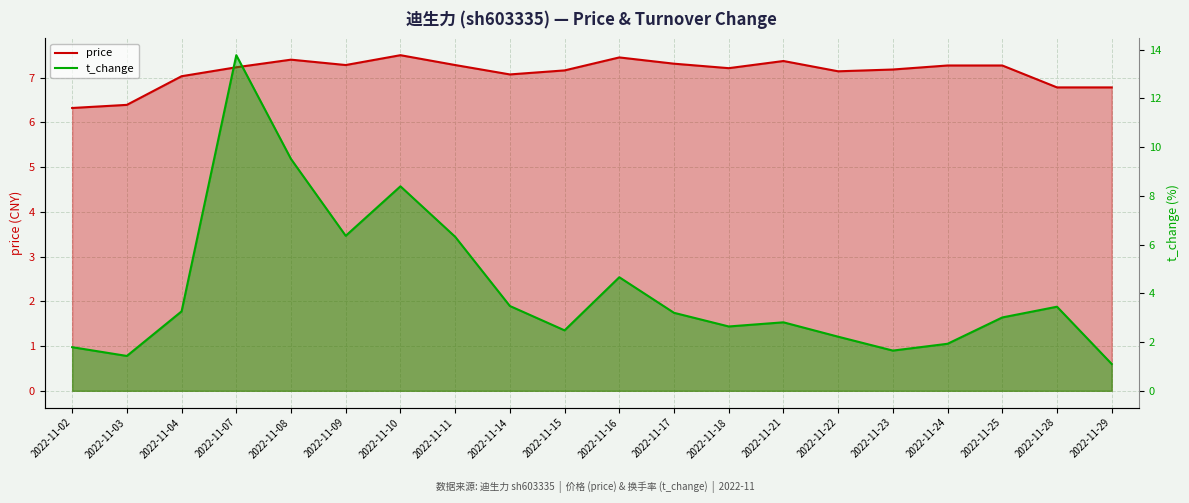

At 2022-11-29, list the series in order from smallest to largest.

t_change, price